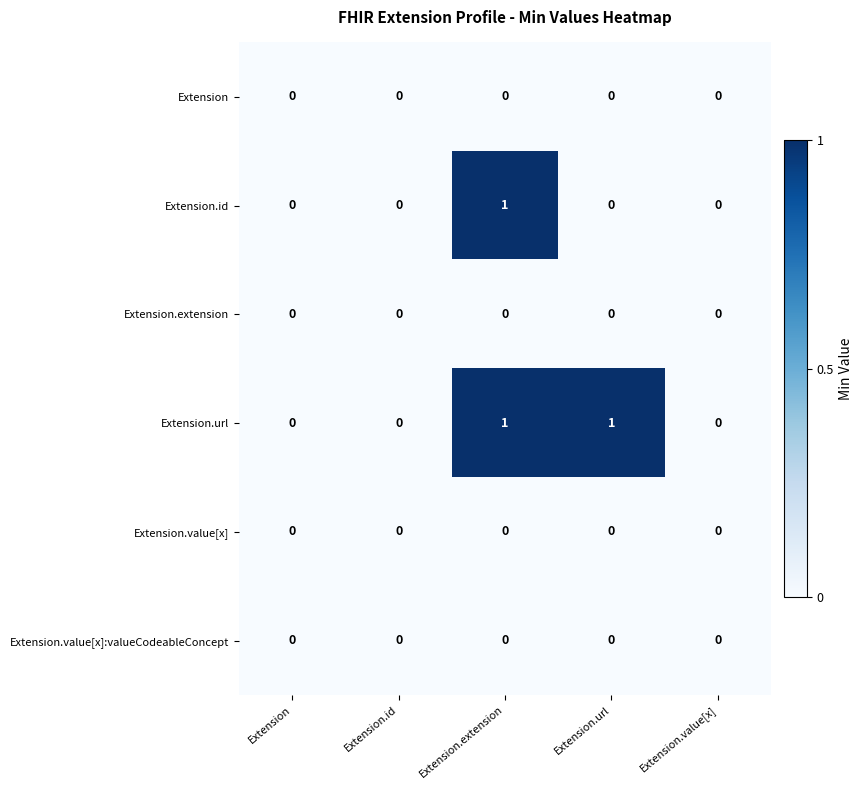

Reading left to right, extract all data points from this chart.

Extension: 0	0	0	0	0
Extension.id: 0	0	1	0	0
Extension.extension: 0	0	0	0	0
Extension.url: 0	0	1	1	0
Extension.value[x]: 0	0	0	0	0
Extension.value[x]:valueCodeableConcept: 0	0	0	0	0